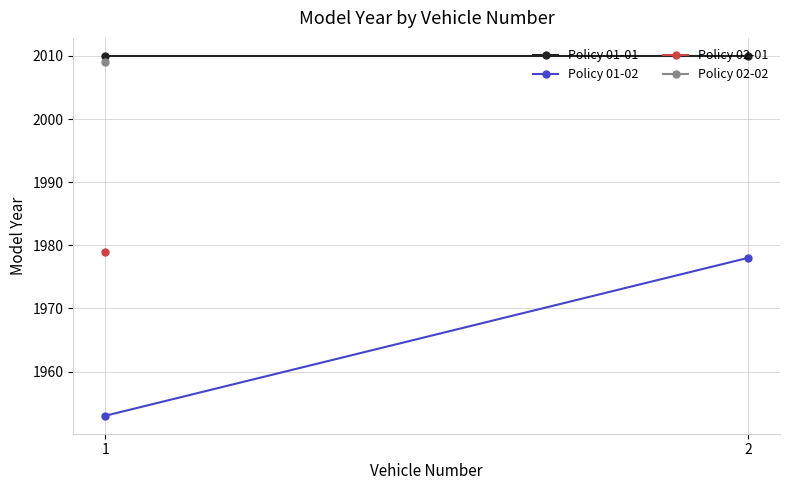

What is the minimum value for Policy 01-02?

1953